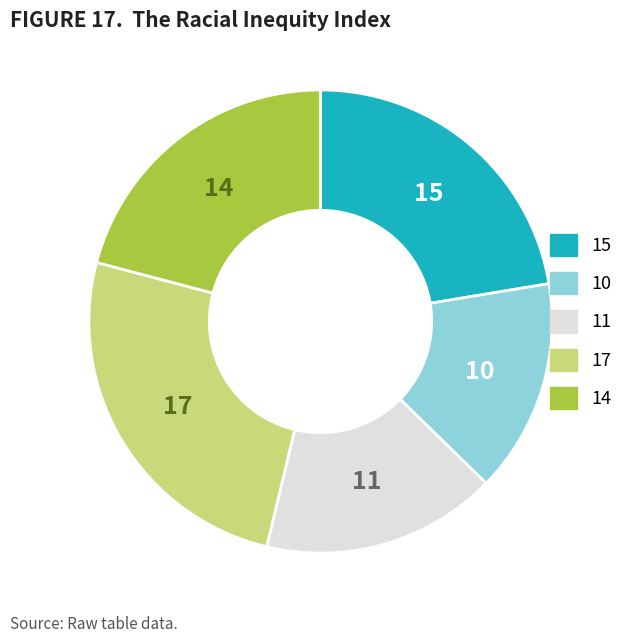

Is there any slice that represents more than half of the pie?

No